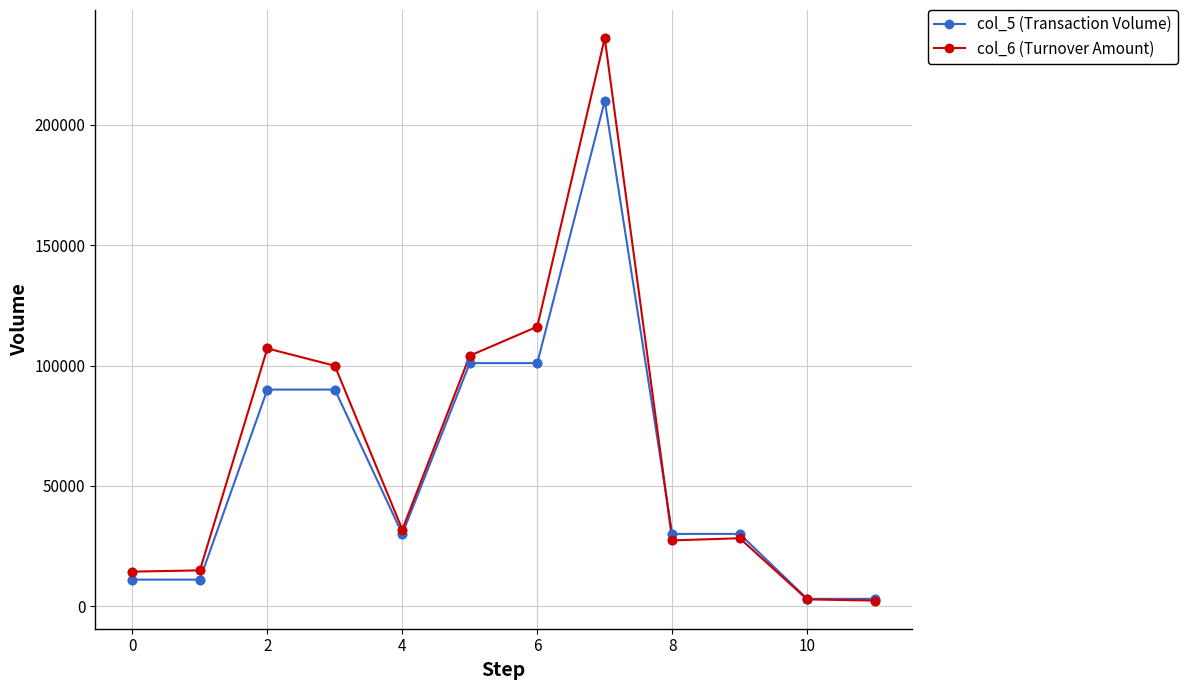

Which series has the largest range (max minus min)?

col_6 (Turnover Amount)